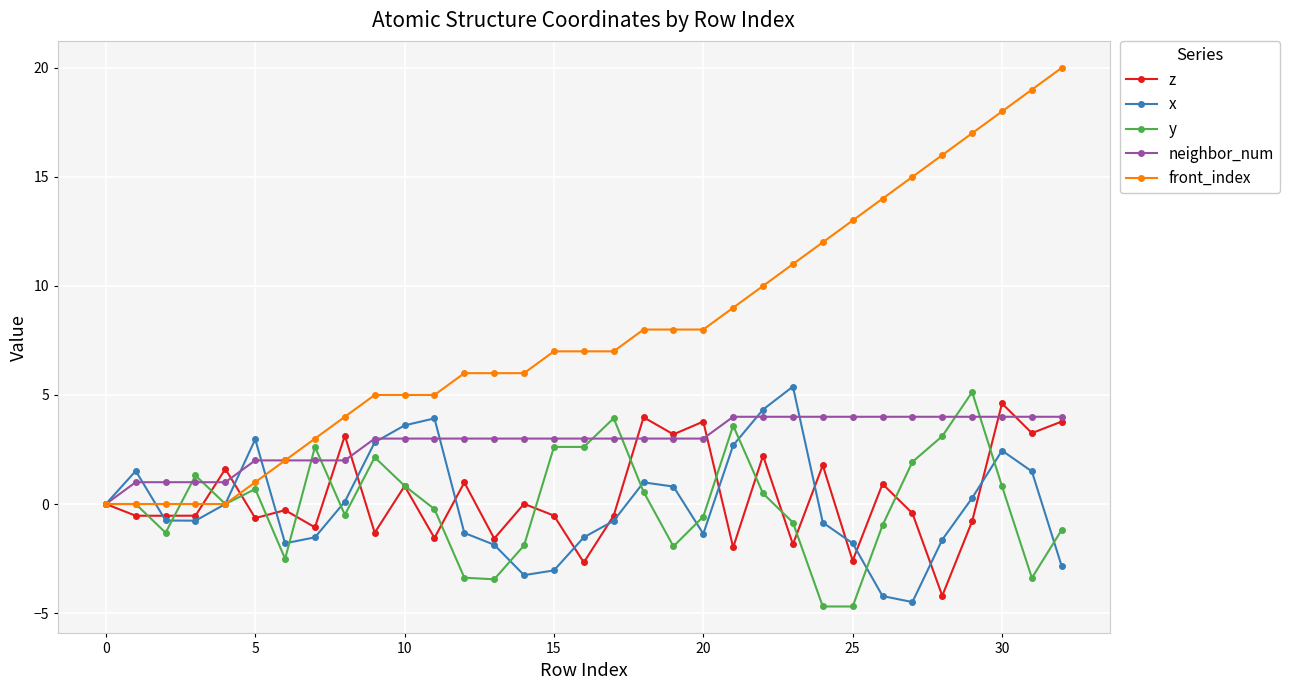

What is the value of the neighbor_num point at the 7th from the left?

2.0